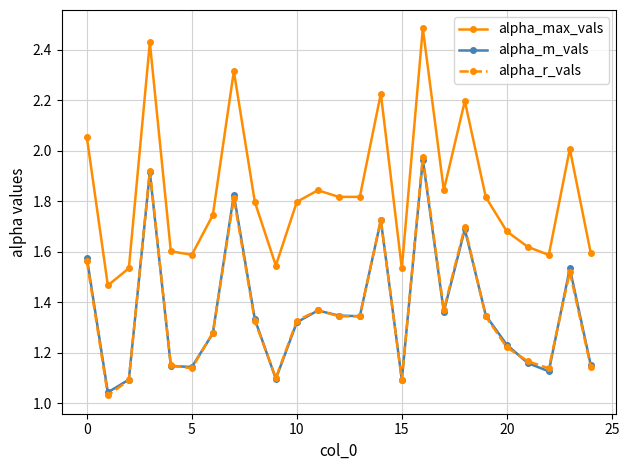

How many interior local valleys does the alpha_m_vals series have?

7